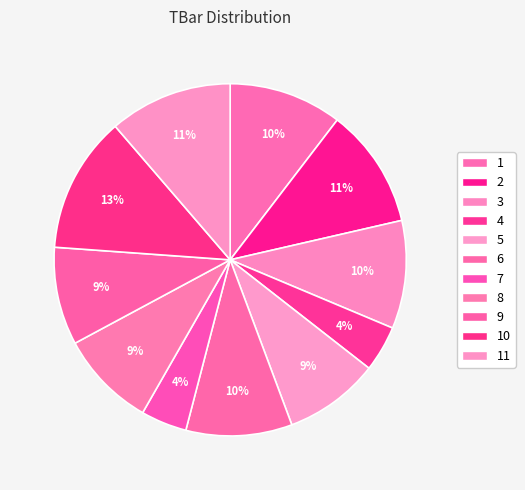

Does any single category account for the majority?

No